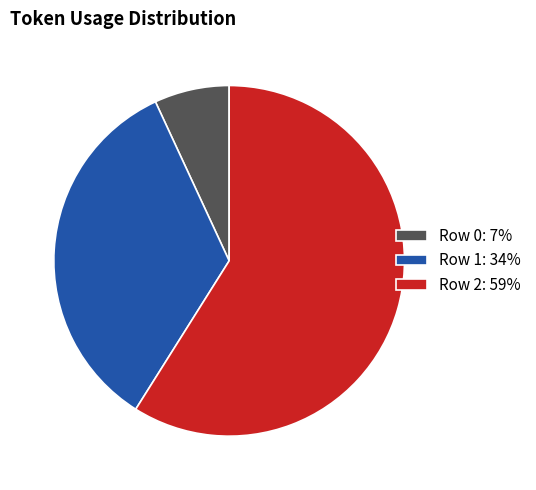

Count the number of slices in the pie.

3